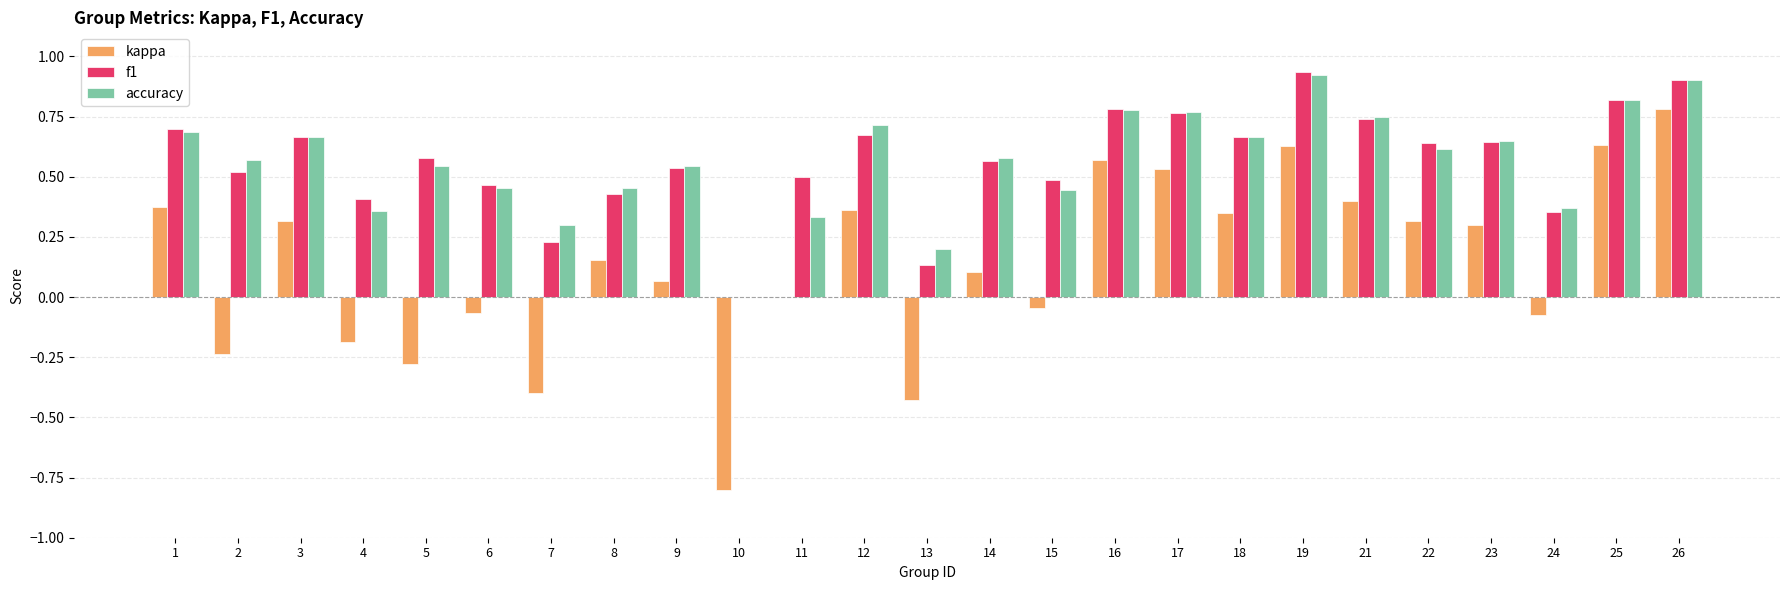

What is the sum of the kappa values at 26 and 19?

1.4